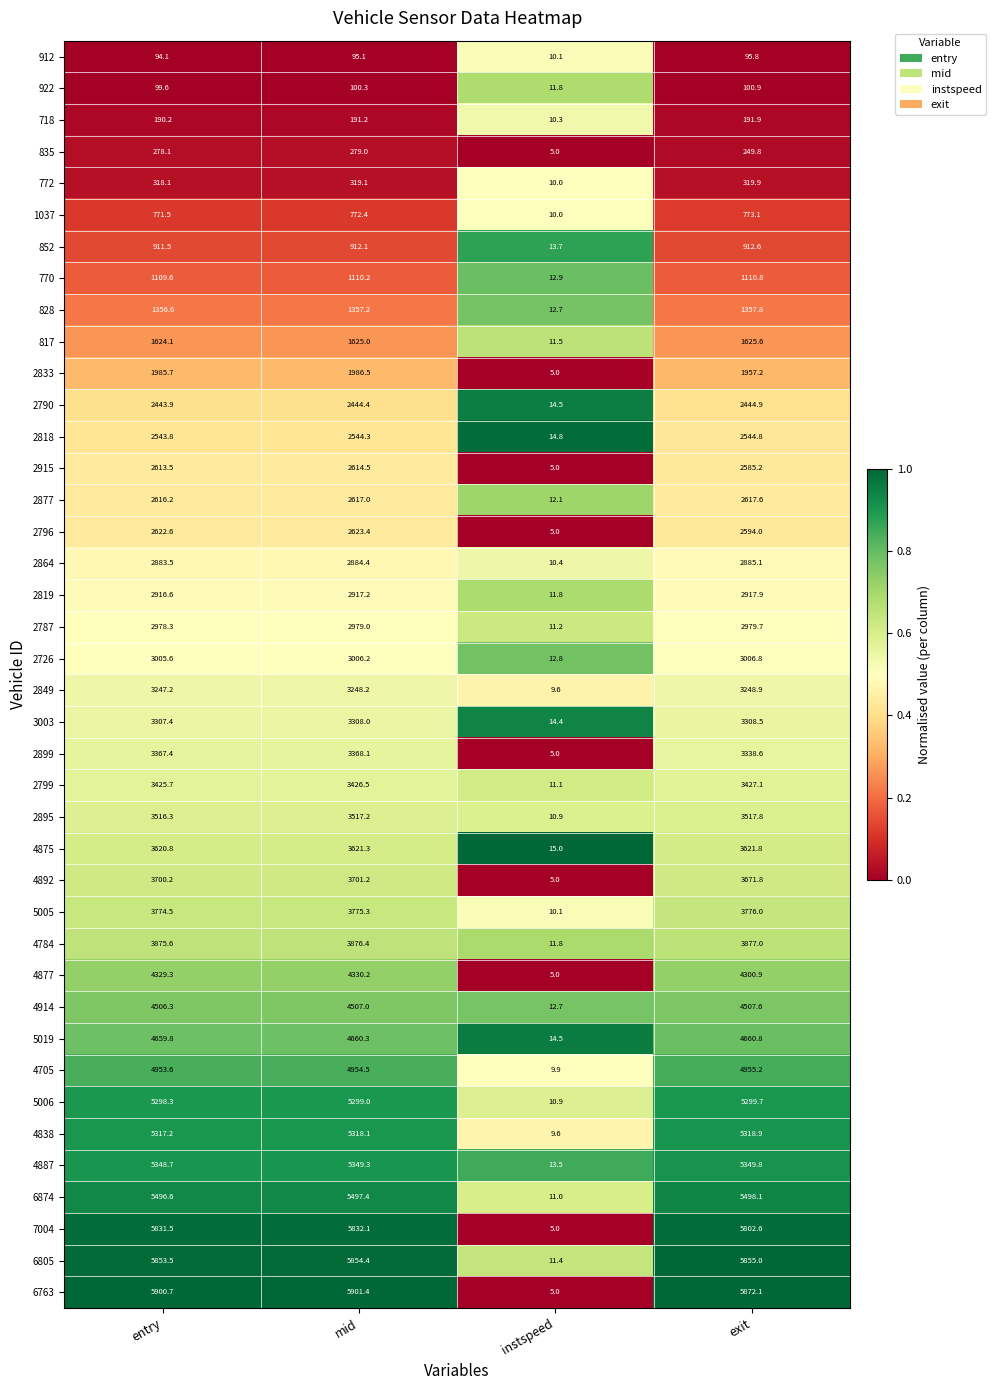

What is the total value across all series at instspeed?

412.0